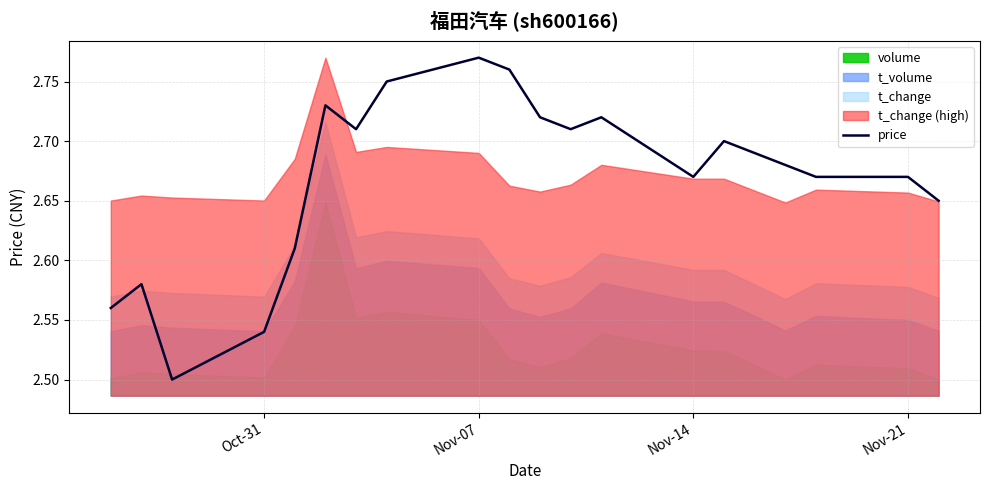

Which category has the highest value in the price series?

Nov-07